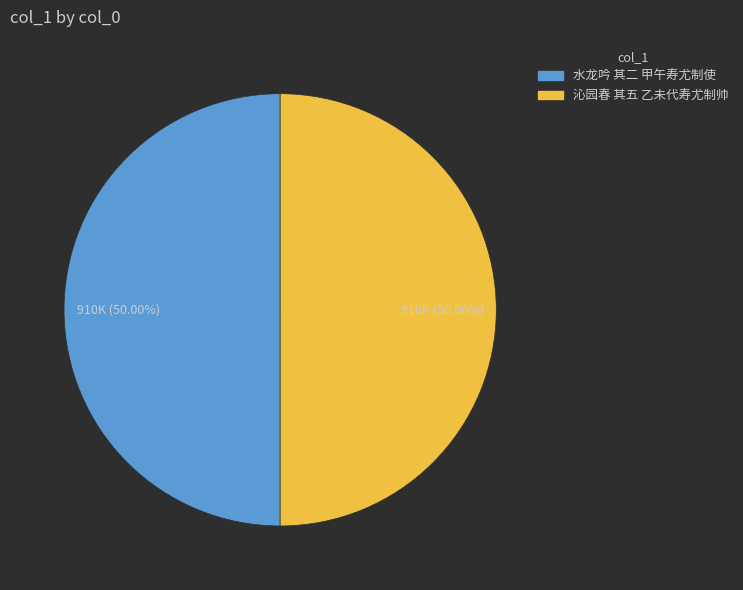

Combined, do 沁园春 其五 乙未代寿尤制帅 and 水龙吟 其二 甲午寿尤制使 account for over 50%?

Yes